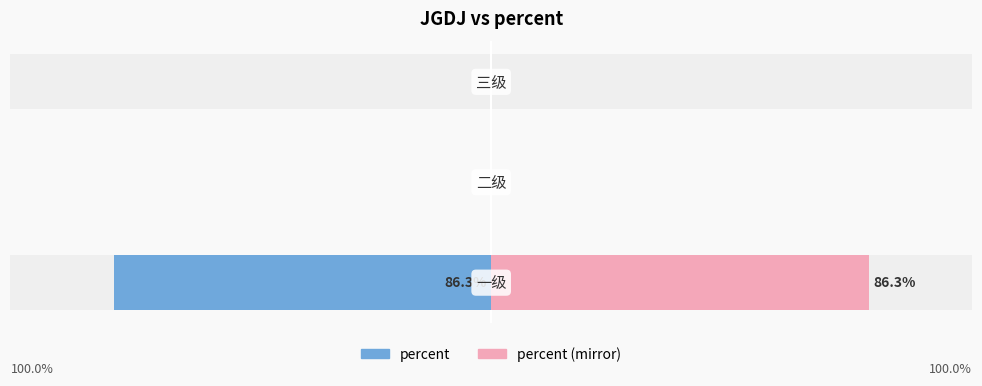

Count the number of data series in this chart.

2